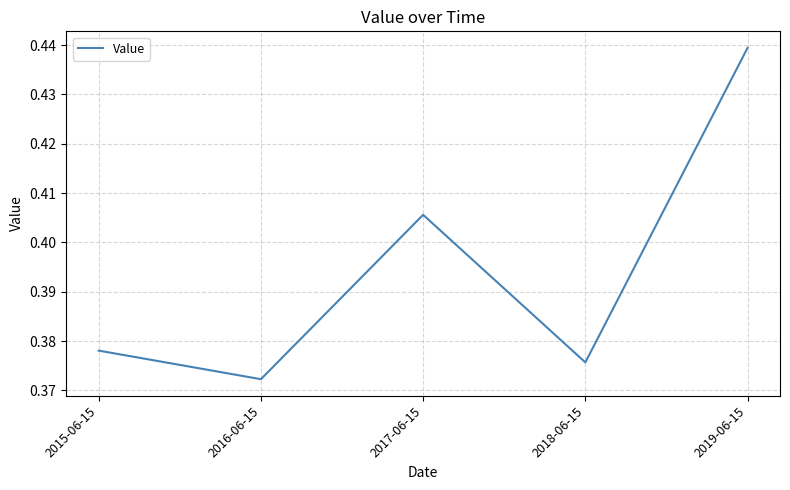

Which category has the highest value across all series?

2019-06-15